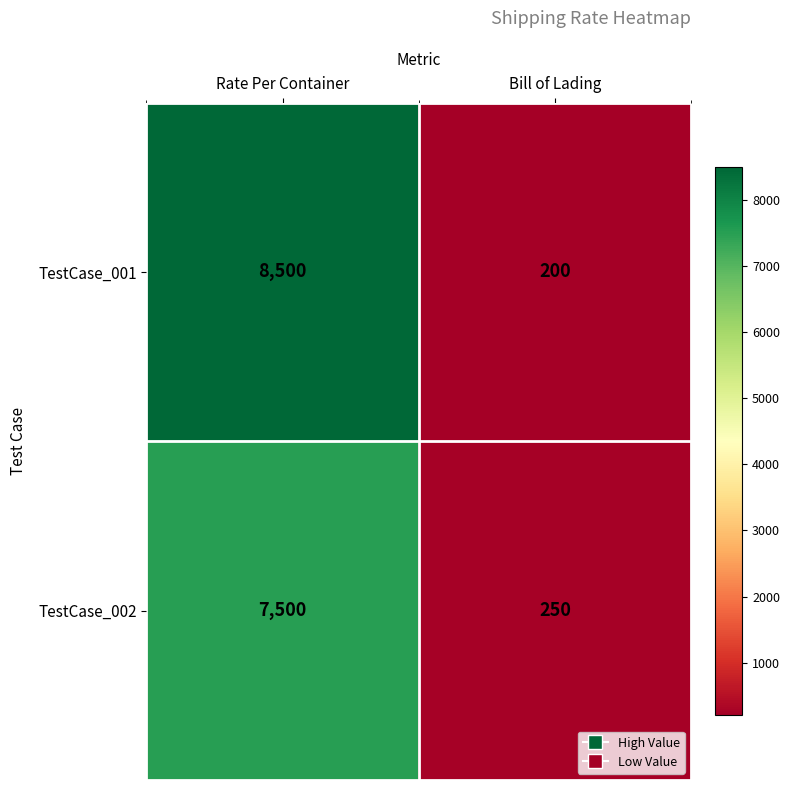

Which series has the largest total across all categories?

TestCase_001